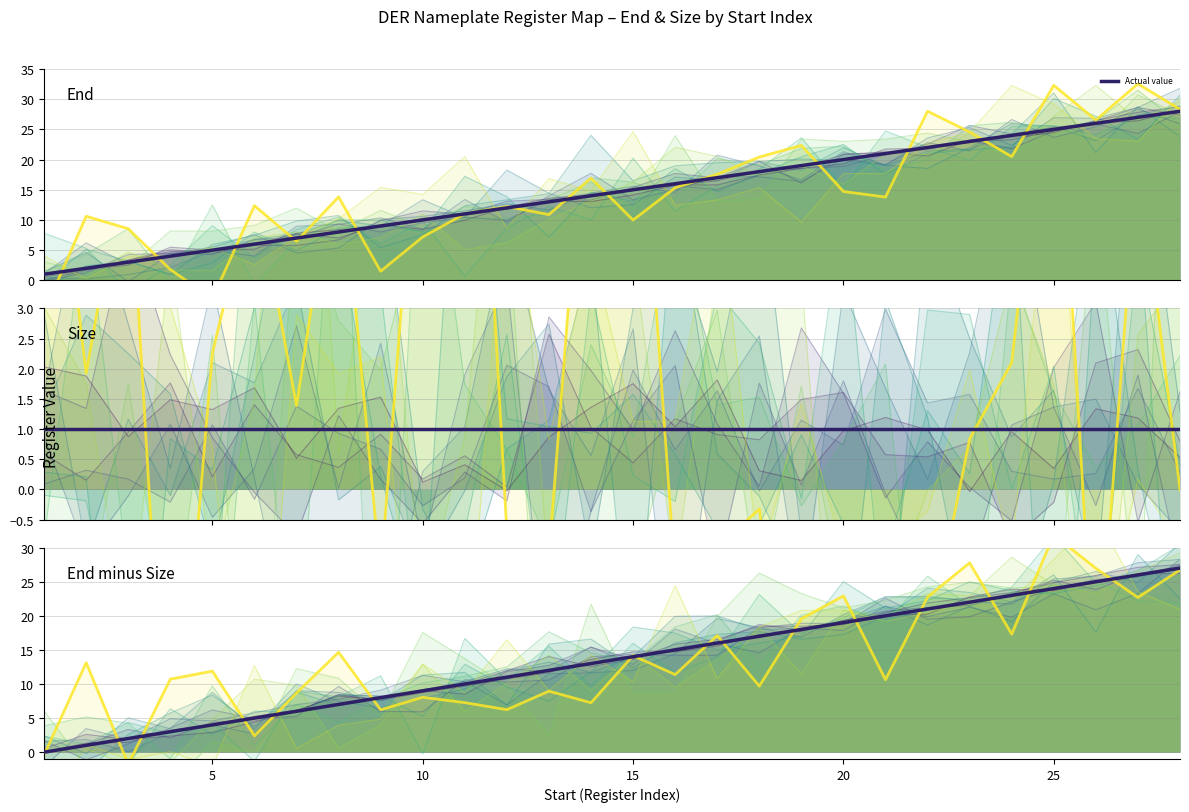

Between 12 and 11, which is larger?

12